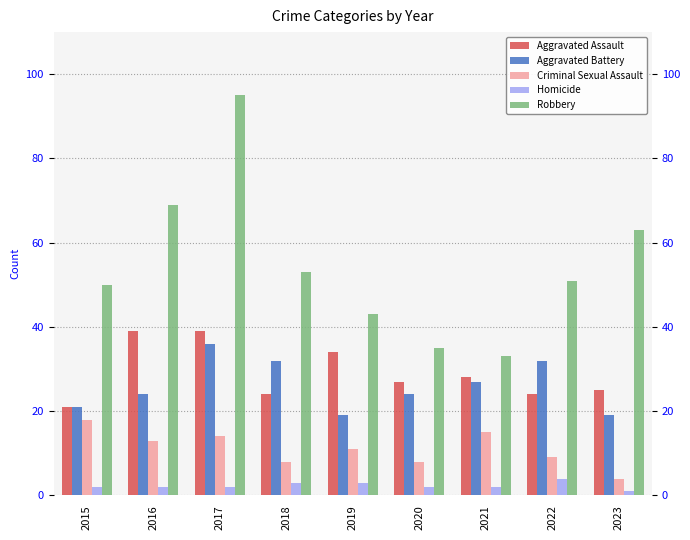

Is the value of Criminal Sexual Assault at 2015 greater than the value of Robbery at 2022?

No